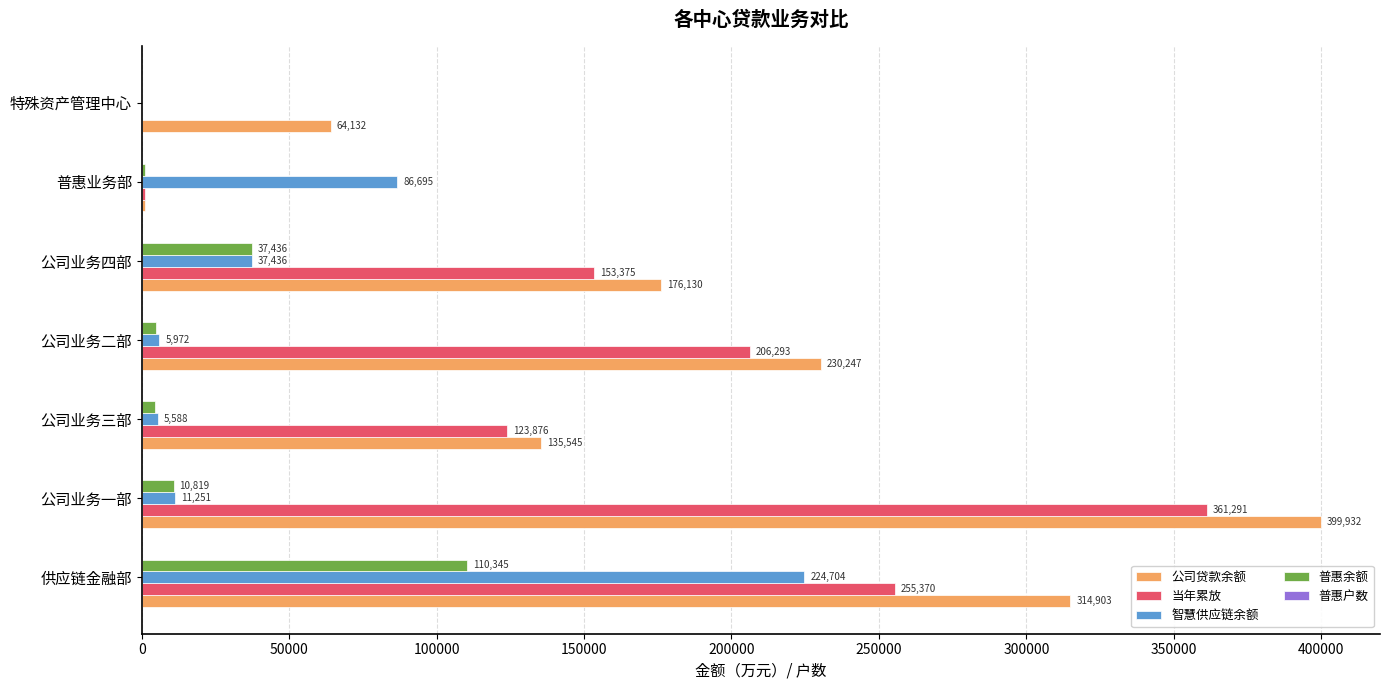

Count the number of categories in the chart.

7